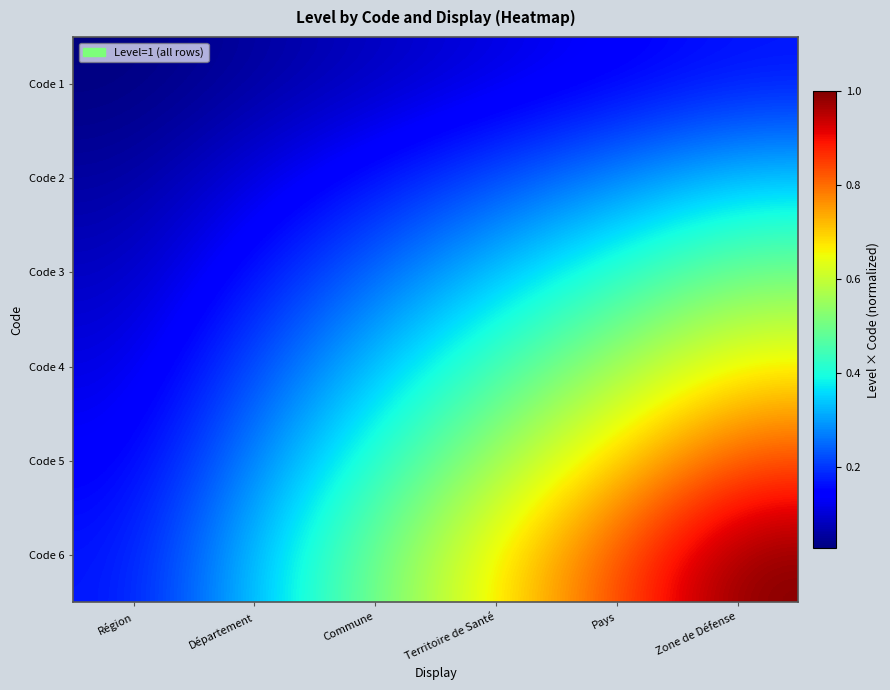

Reading left to right, transcribe all the data shown in this chart.

Code 1: Région=0.0	Département=0.1	Commune=0.1	Territoire de Santé=0.1	Pays=0.1	Zone de Défense=0.2
Code 2: Région=0.1	Département=0.1	Commune=0.2	Territoire de Santé=0.2	Pays=0.3	Zone de Défense=0.3
Code 3: Région=0.1	Département=0.2	Commune=0.2	Territoire de Santé=0.3	Pays=0.4	Zone de Défense=0.5
Code 4: Région=0.1	Département=0.2	Commune=0.3	Territoire de Santé=0.4	Pays=0.6	Zone de Défense=0.7
Code 5: Région=0.1	Département=0.3	Commune=0.4	Territoire de Santé=0.6	Pays=0.7	Zone de Défense=0.8
Code 6: Région=0.2	Département=0.3	Commune=0.5	Territoire de Santé=0.7	Pays=0.8	Zone de Défense=1.0